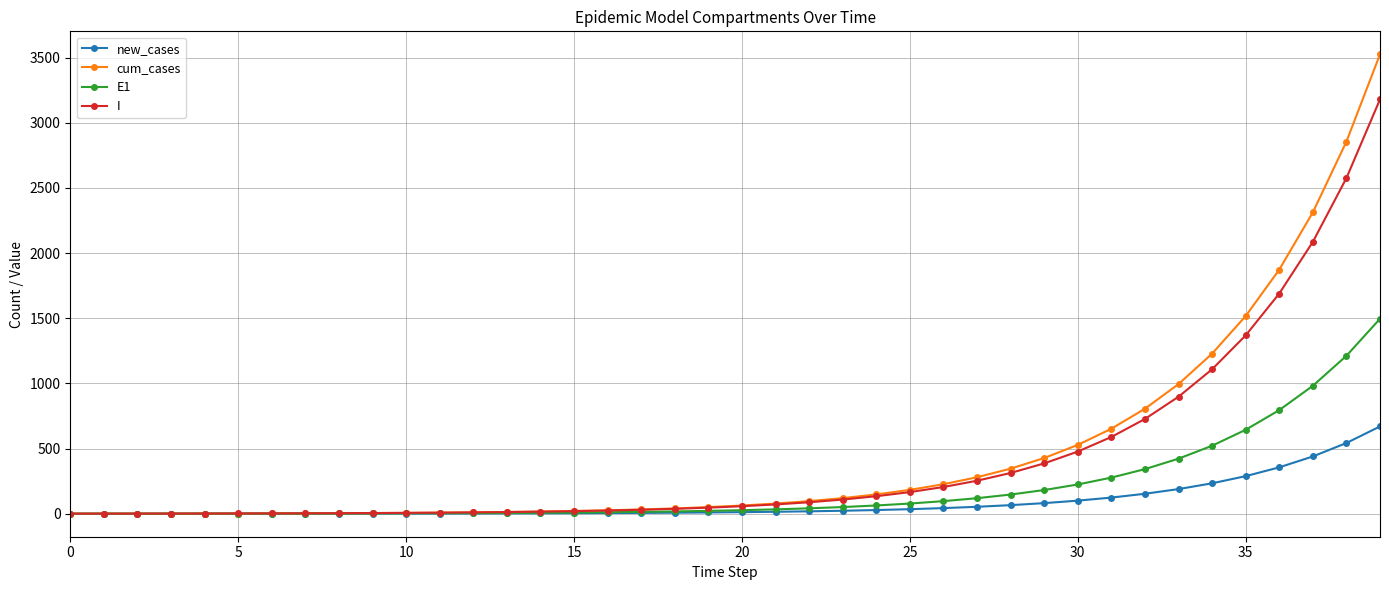

Is this an area chart (filled region under the line)?

No